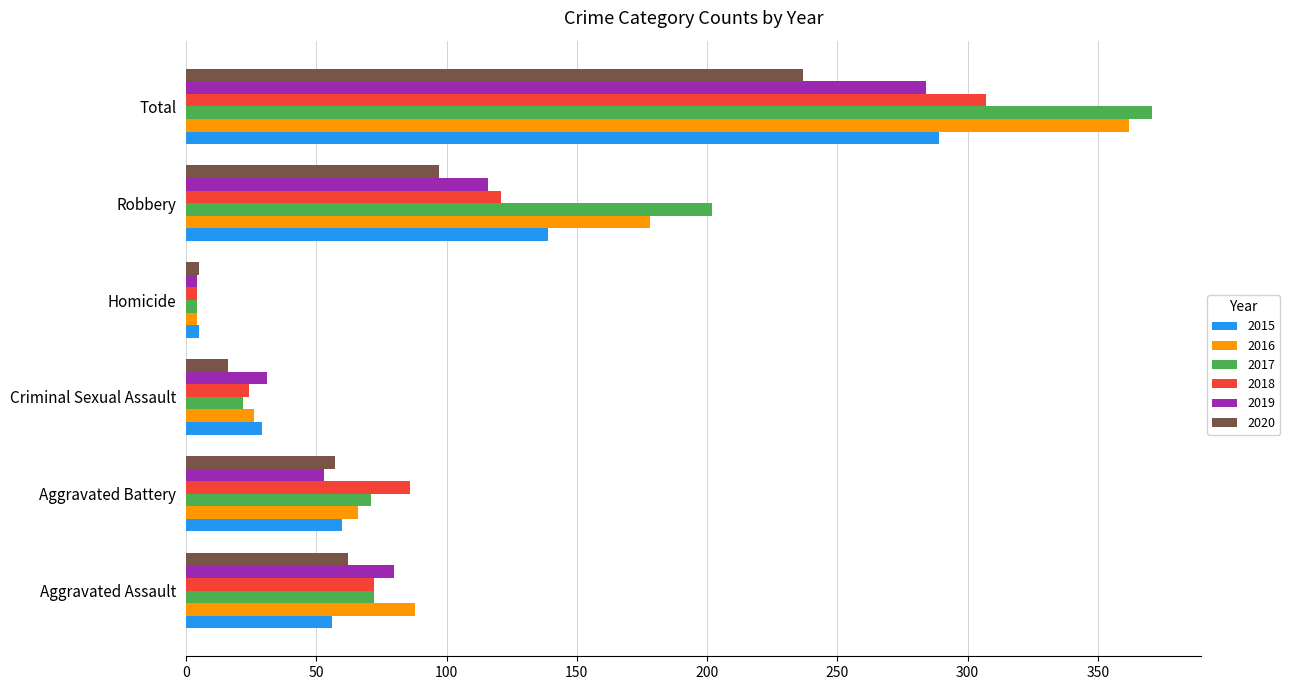

True or false: 2019 has a value of 209 at Robbery.

False